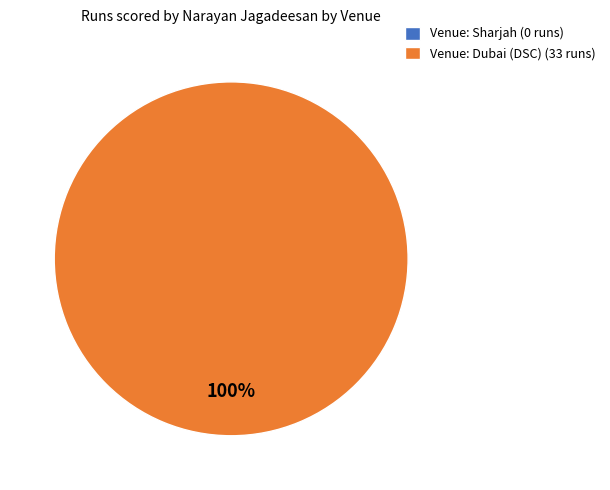

How many slices are in this pie chart?

2